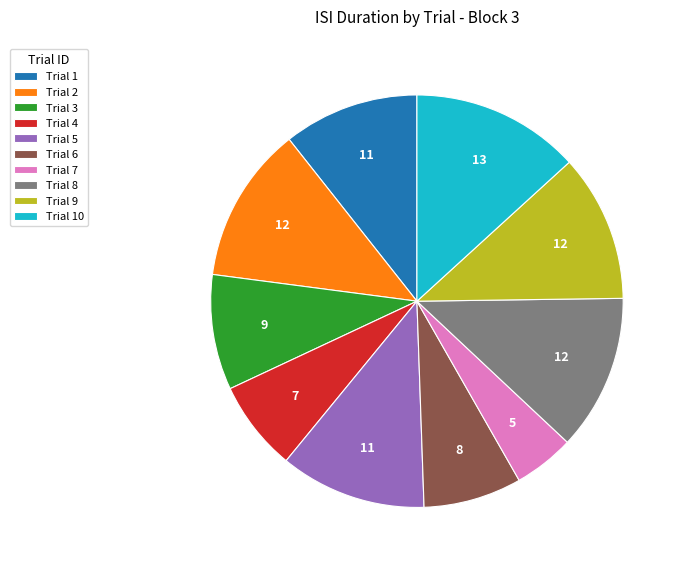

Do Trial 5 and Trial 7 together represent more than half of the pie?

No